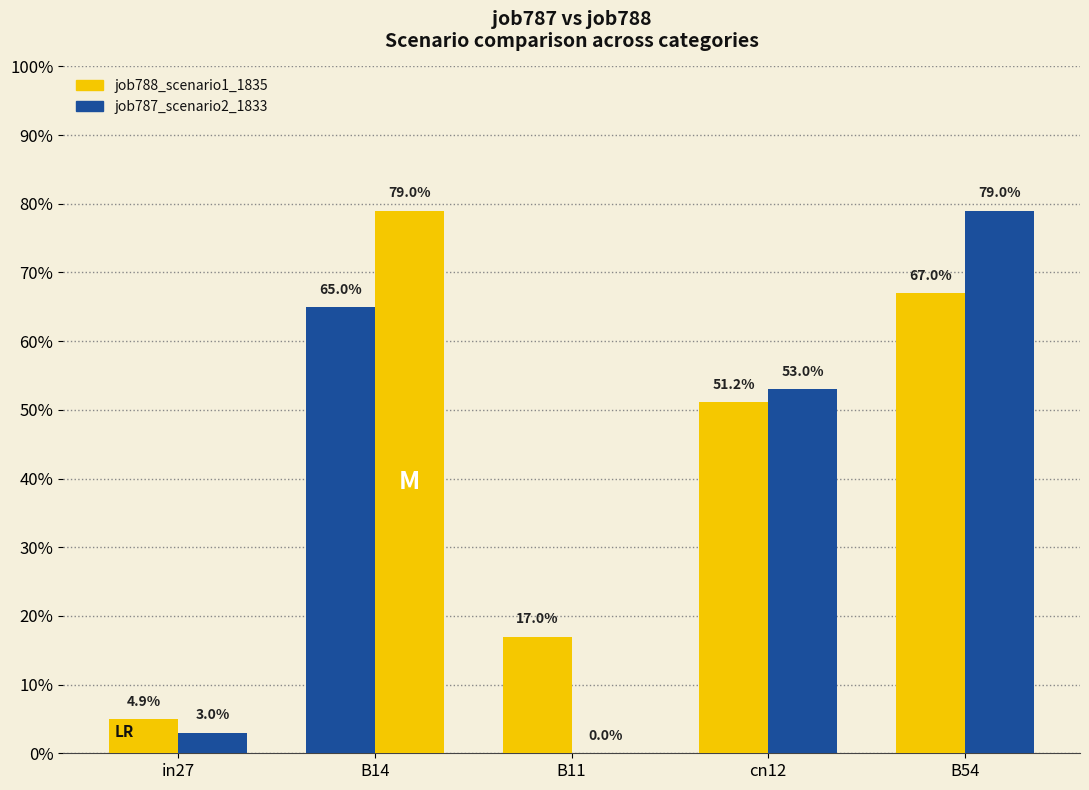

What position from the left is B14?

2